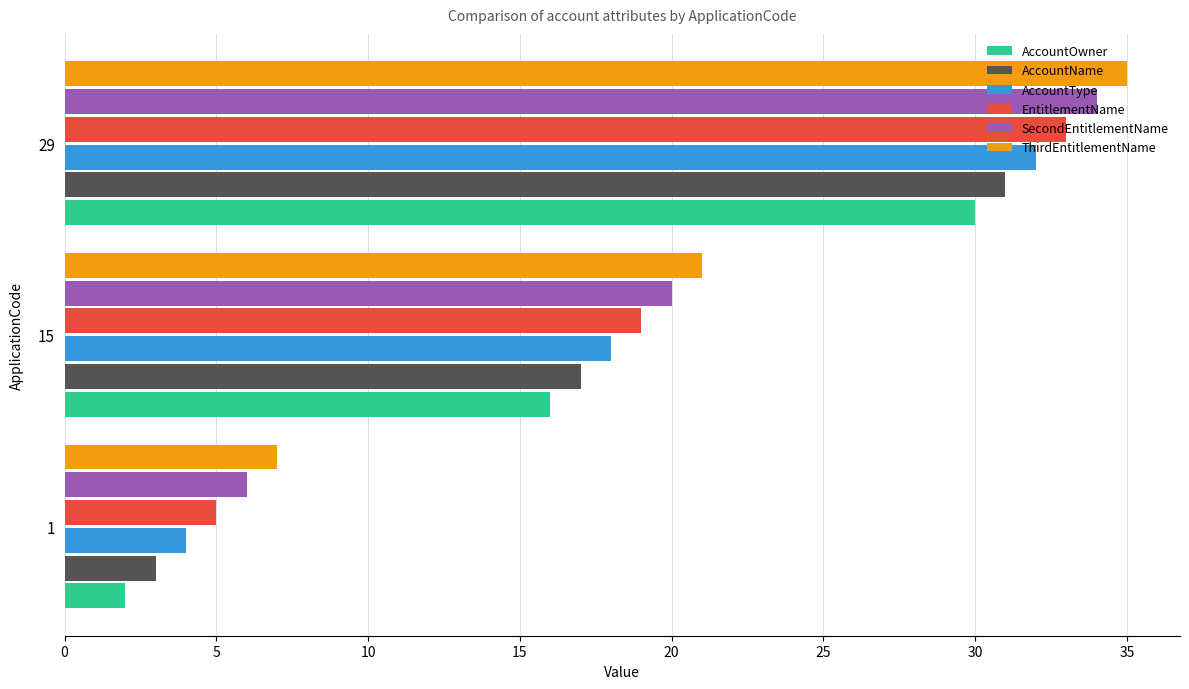

What is the difference between the maximum and minimum values in the ThirdEntitlementName series?

28